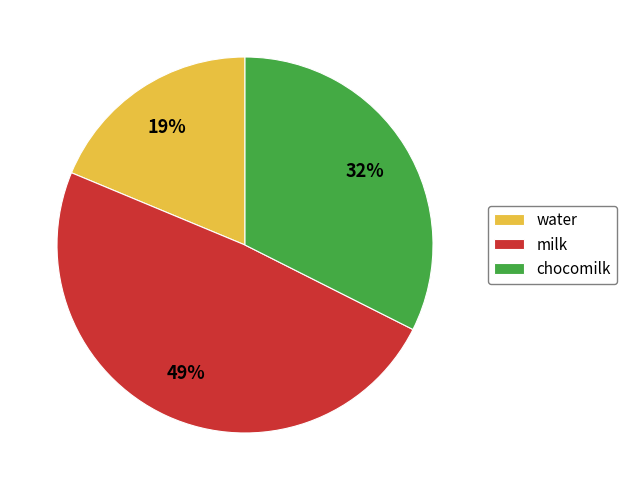

Which slice is the largest?

milk